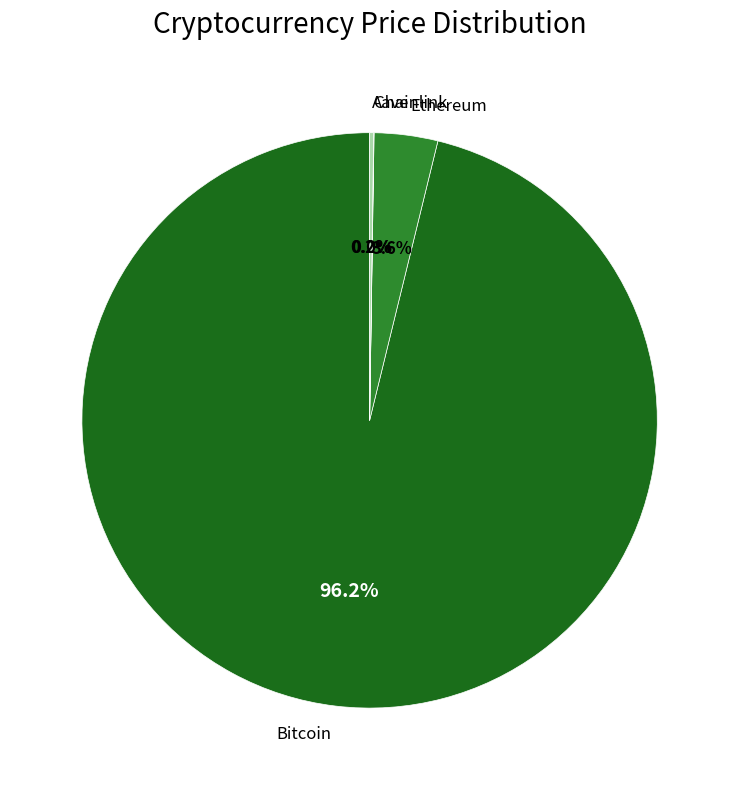

What portion of the pie excludes Ethereum?

96.4%